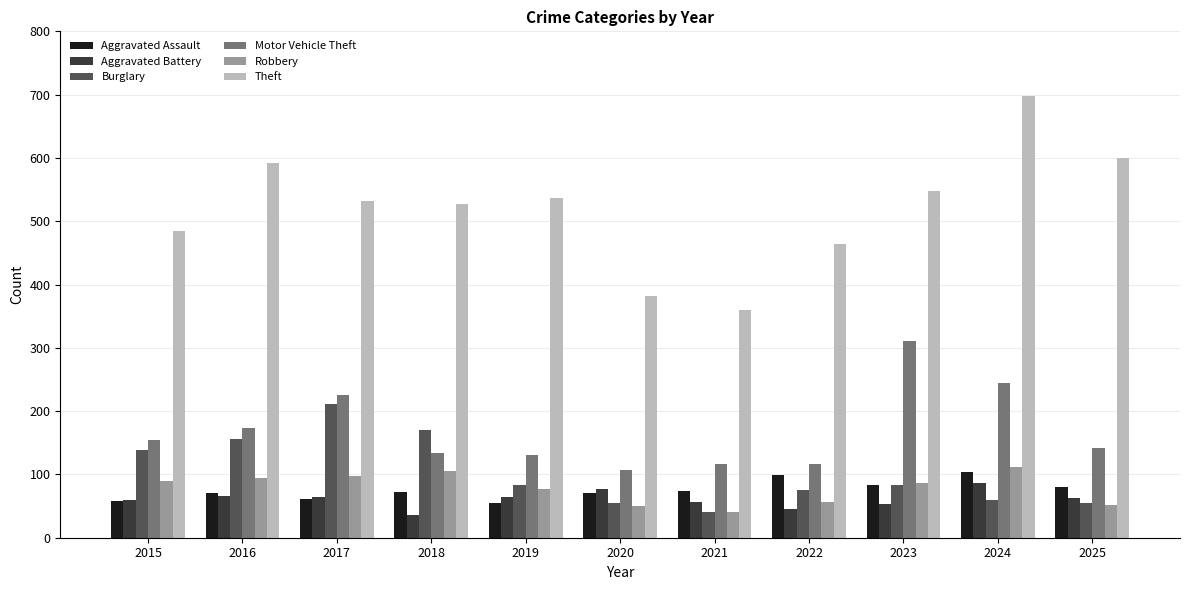

Are the bars horizontal?

No